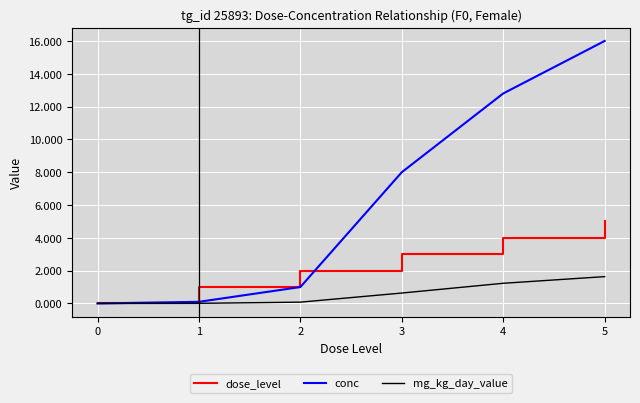

What is the highest value of the mg_kg_day_value series?

1.6